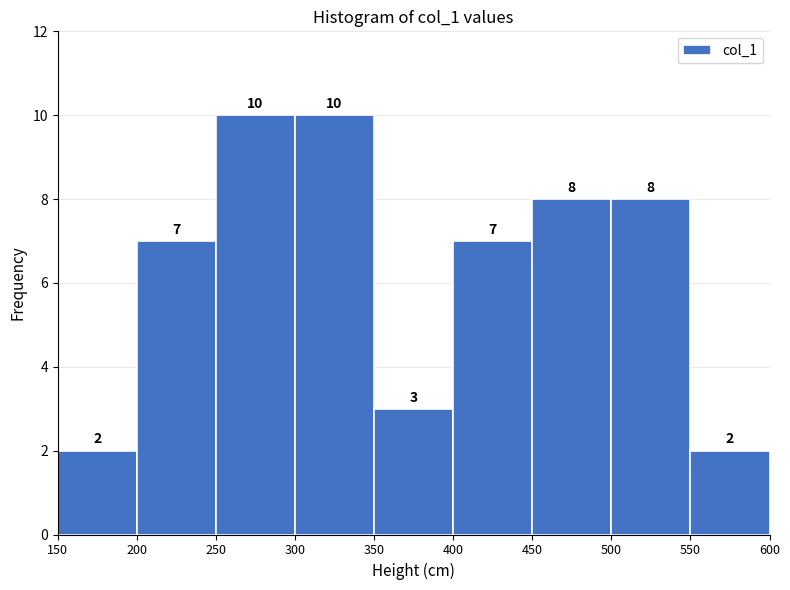

How tall is the bar that spans 550 to 600 on the x-axis?

2